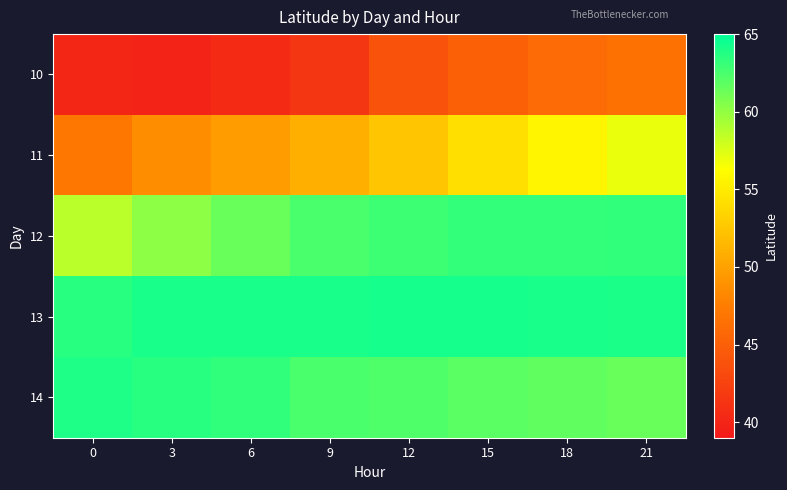

List the series in order of their peak value, lowest first.

10, 11, 12, 14, 13